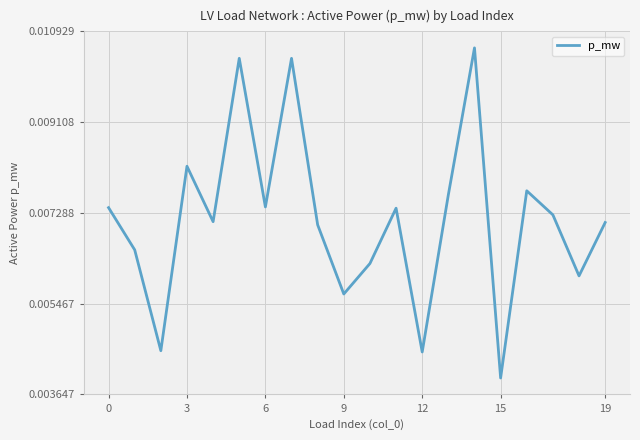

How many values are between 0 and 1?

20